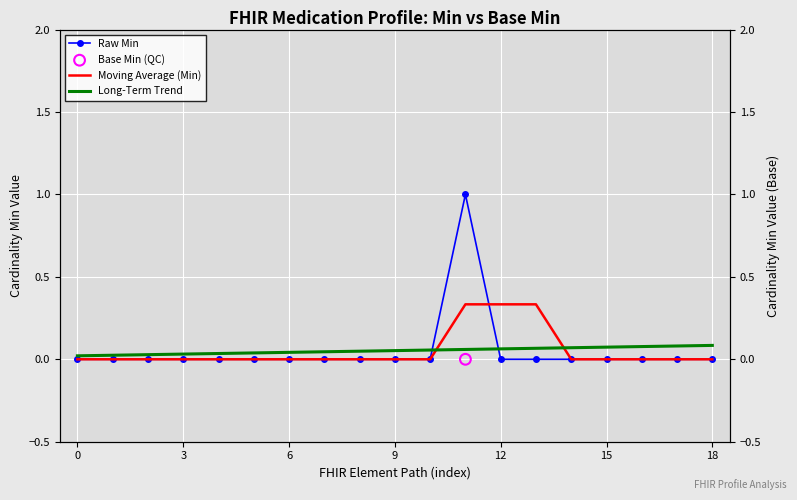

Which series has the largest total across all categories?

Raw Min